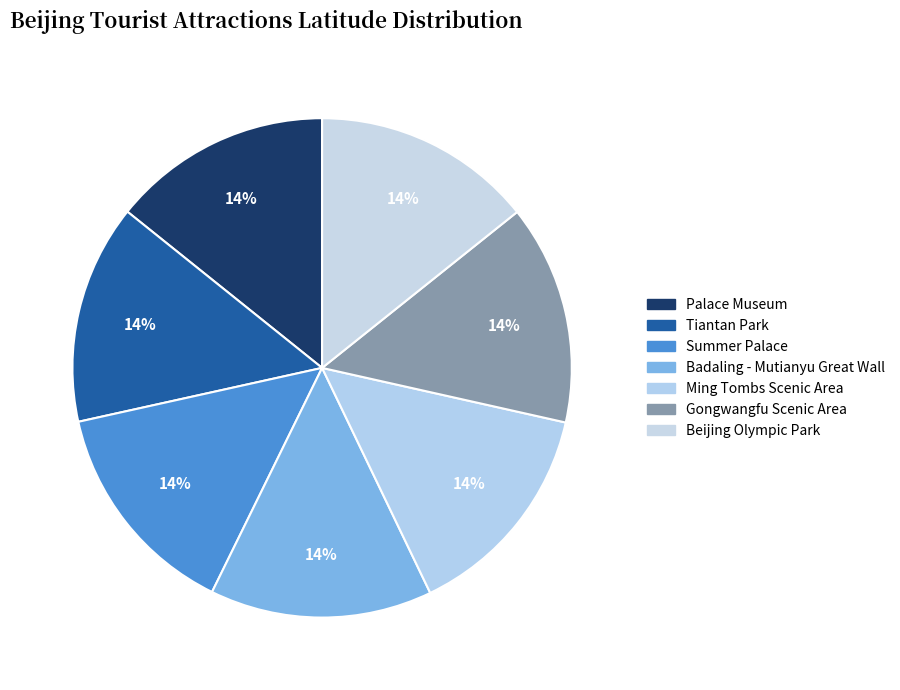

How many slices are in this pie chart?

7